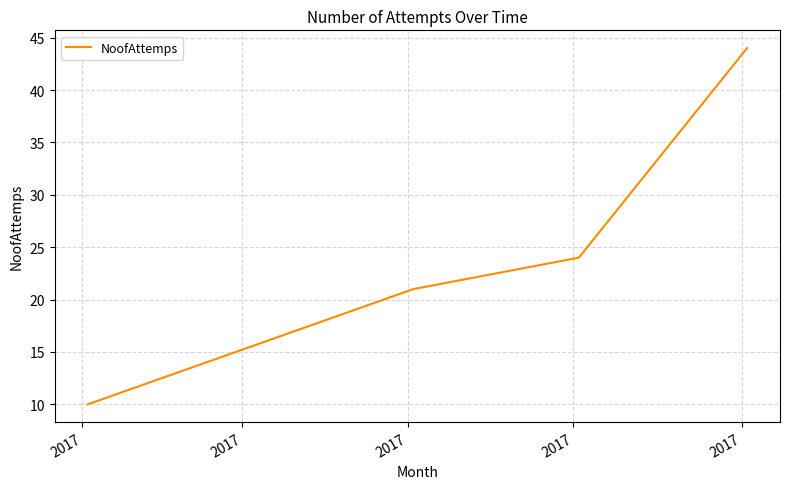

What is the difference between the maximum and minimum values?

34